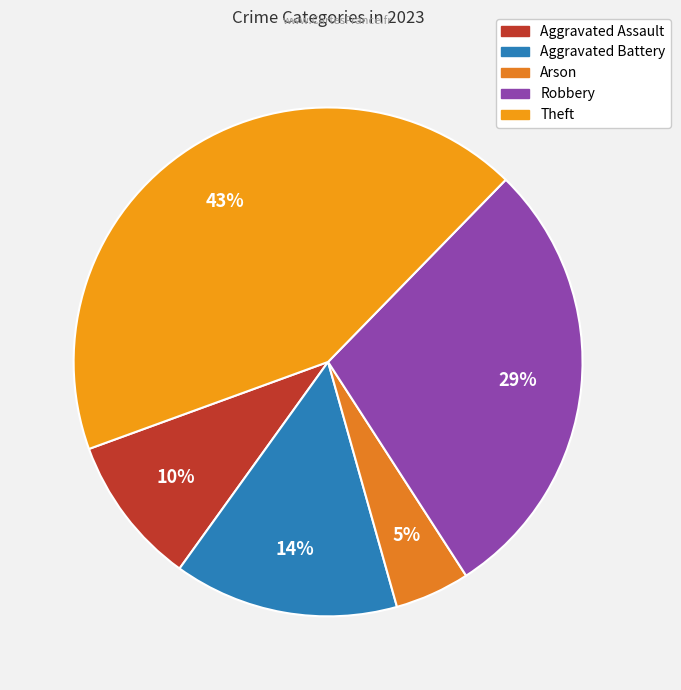

Count the number of slices in the pie.

5